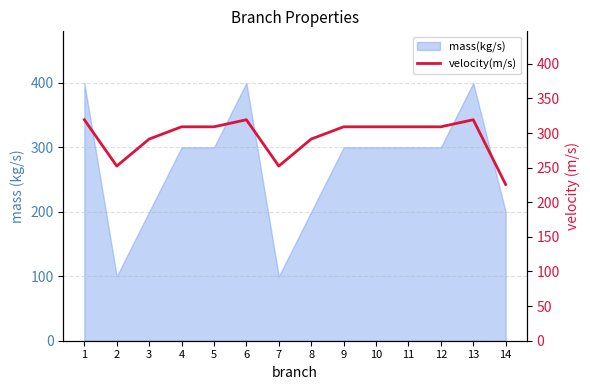

At which category does the data reach its first local valley?

2